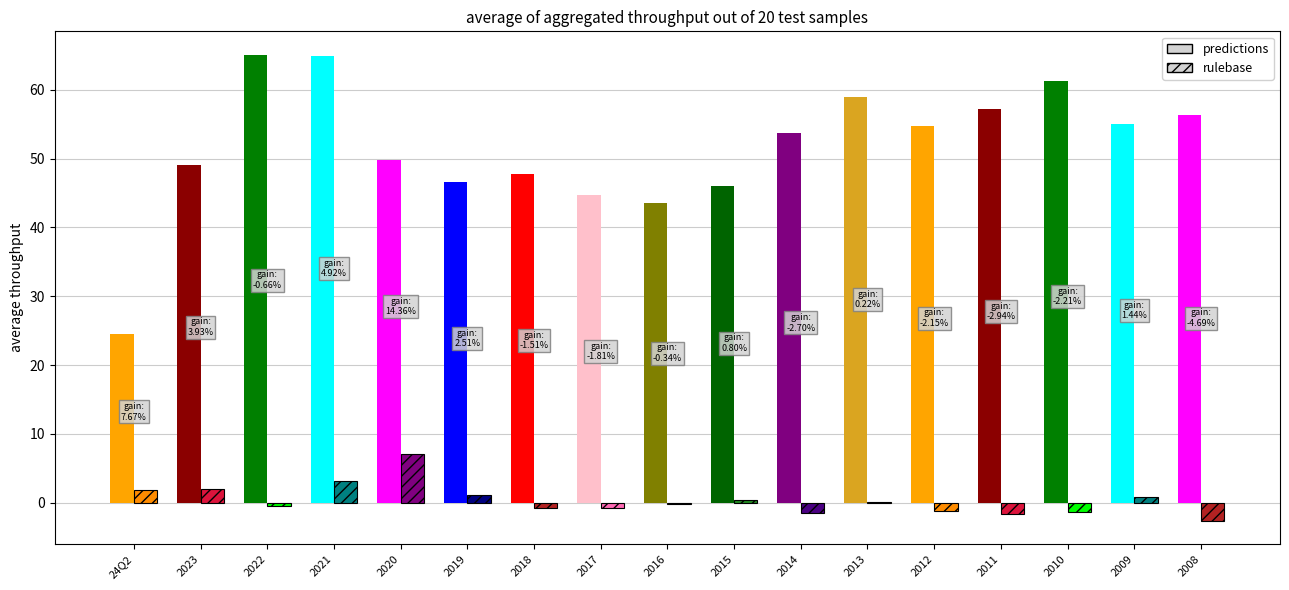

What is the total value across all series at 2018?

47.1